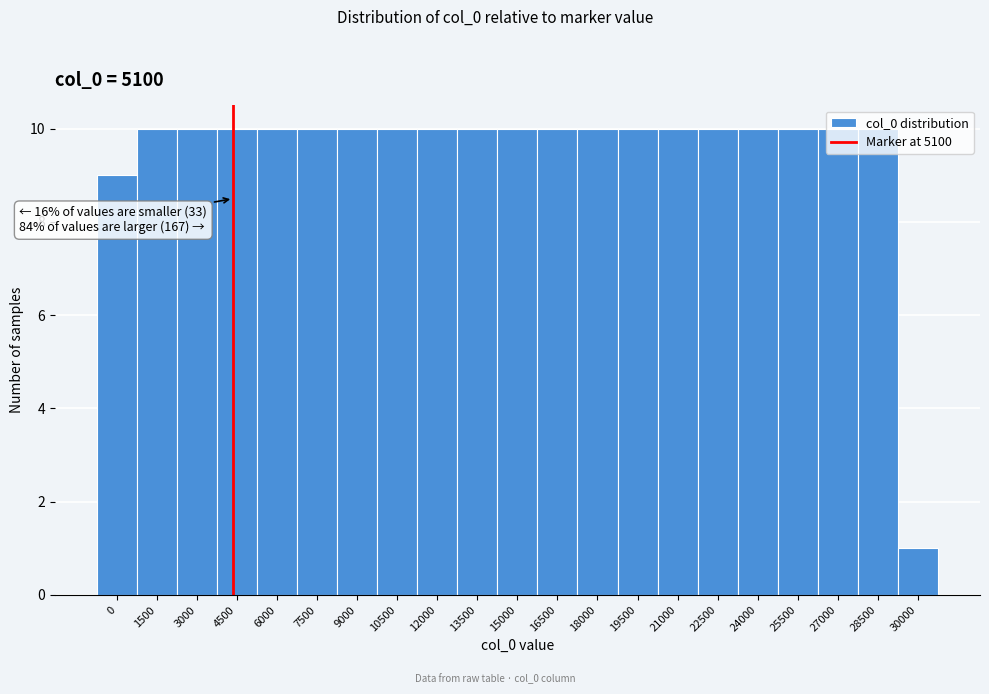

What is the maximum value shown in the chart?

10